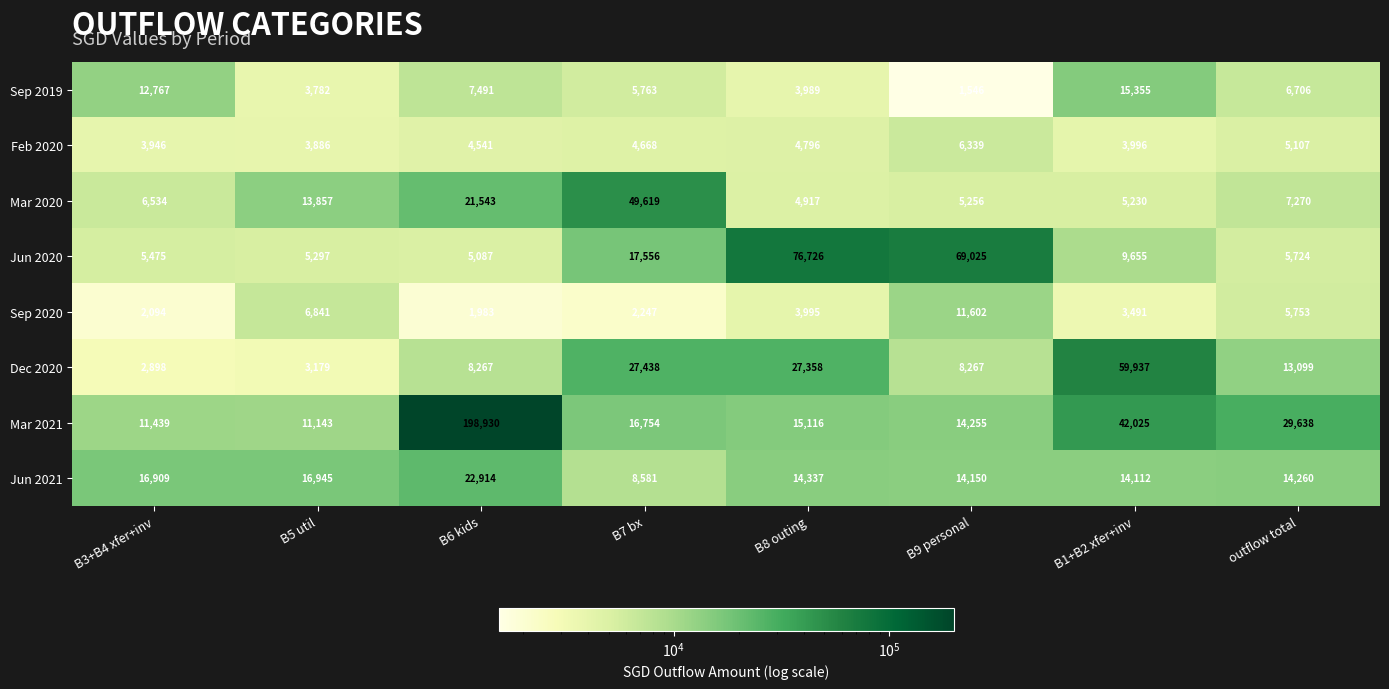

What is the difference between the highest and lowest values at B8 outing?

72737